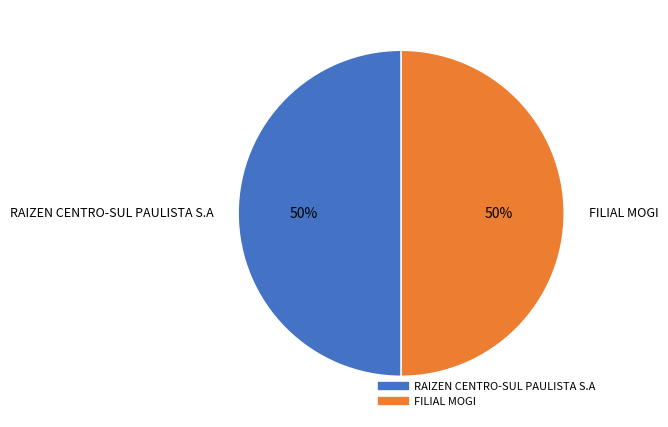

To the nearest percent, what is the combined percentage of FILIAL MOGI and RAIZEN CENTRO-SUL PAULISTA S.A?

100%